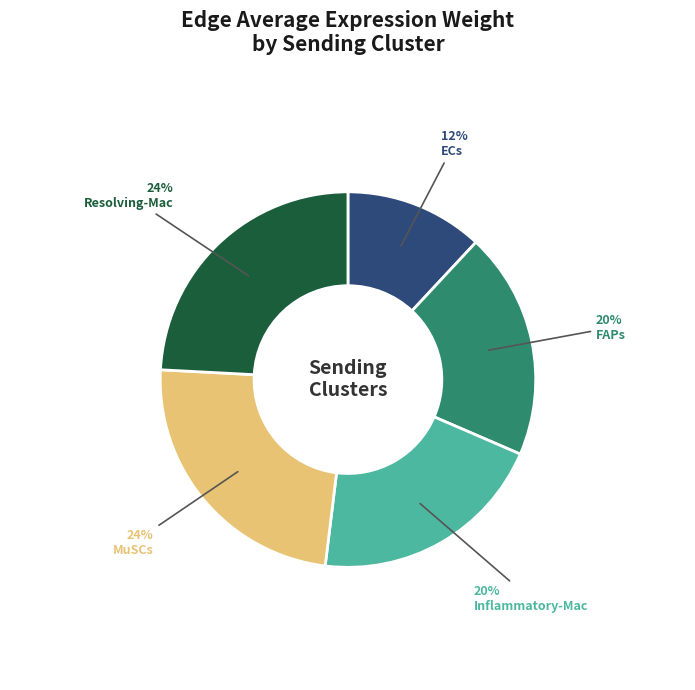

Is the sum of FAPs and MuSCs greater than half?

No